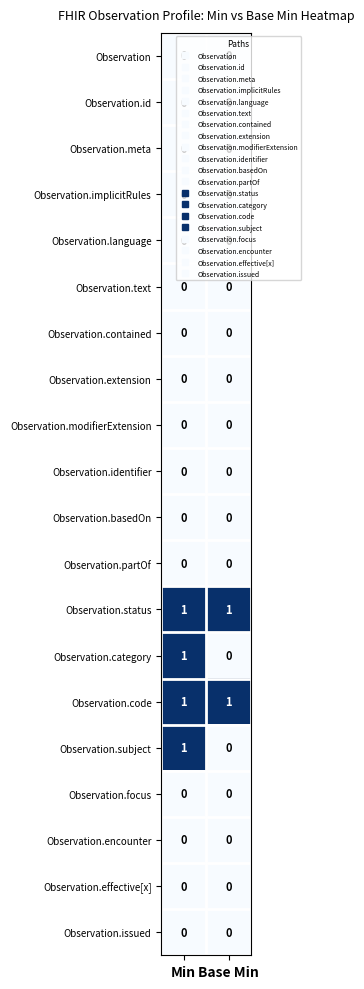

Is it true that Observation equals 0 at Min?

True